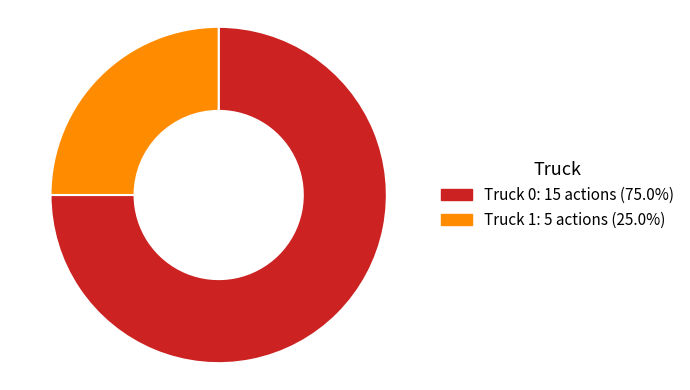

What is the largest slice in the pie chart?

Truck 0